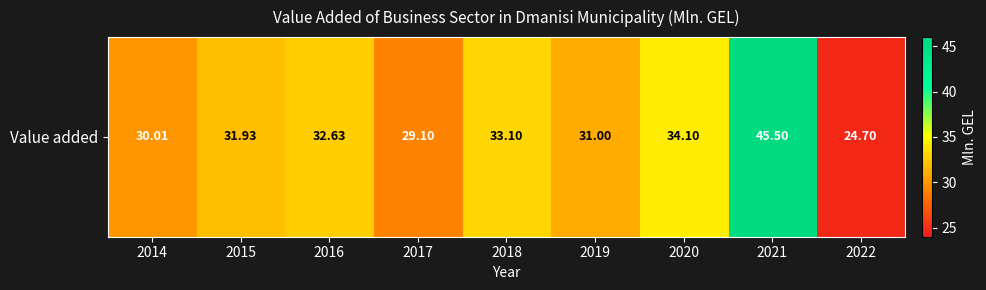

What is the difference between the values at 2021 and 2016?

12.9